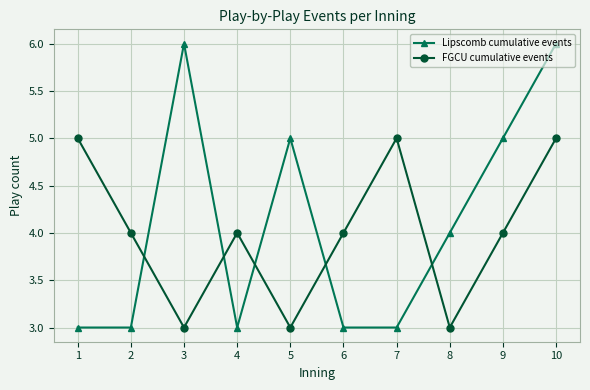

Reading right to left, list all the values displayed in this chart.

Lipscomb cumulative events: 6	5	4	3	3	5	3	6	3	3
FGCU cumulative events: 5	4	3	5	4	3	4	3	4	5